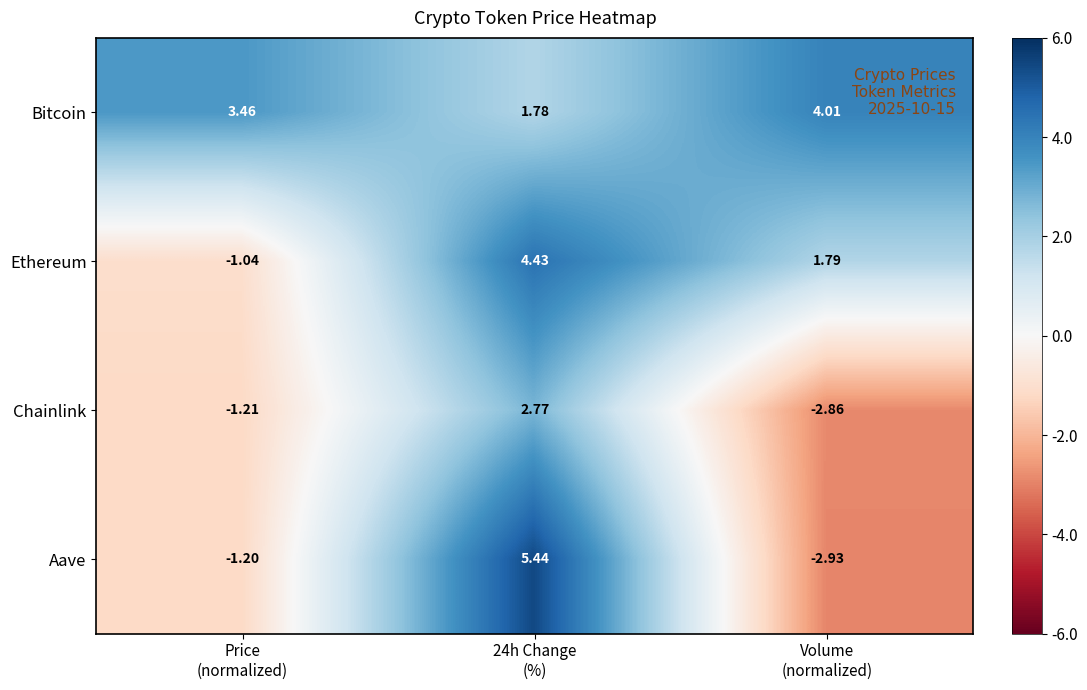

How many data points in Chainlink are above -1?

1